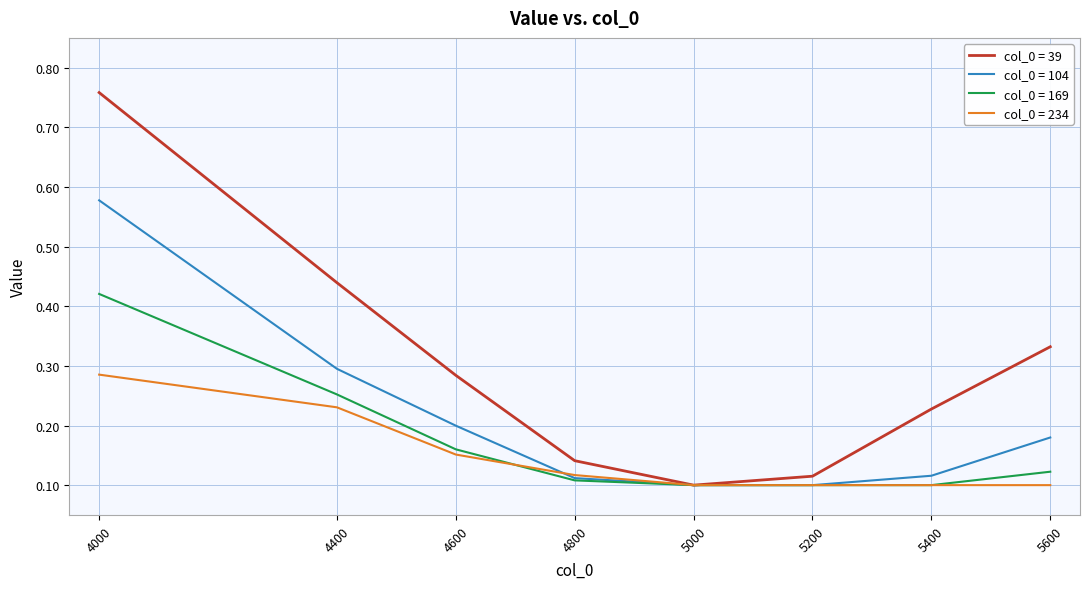

Rank the series by their maximum value, from highest to lowest.

col_0 = 39, col_0 = 104, col_0 = 169, col_0 = 234